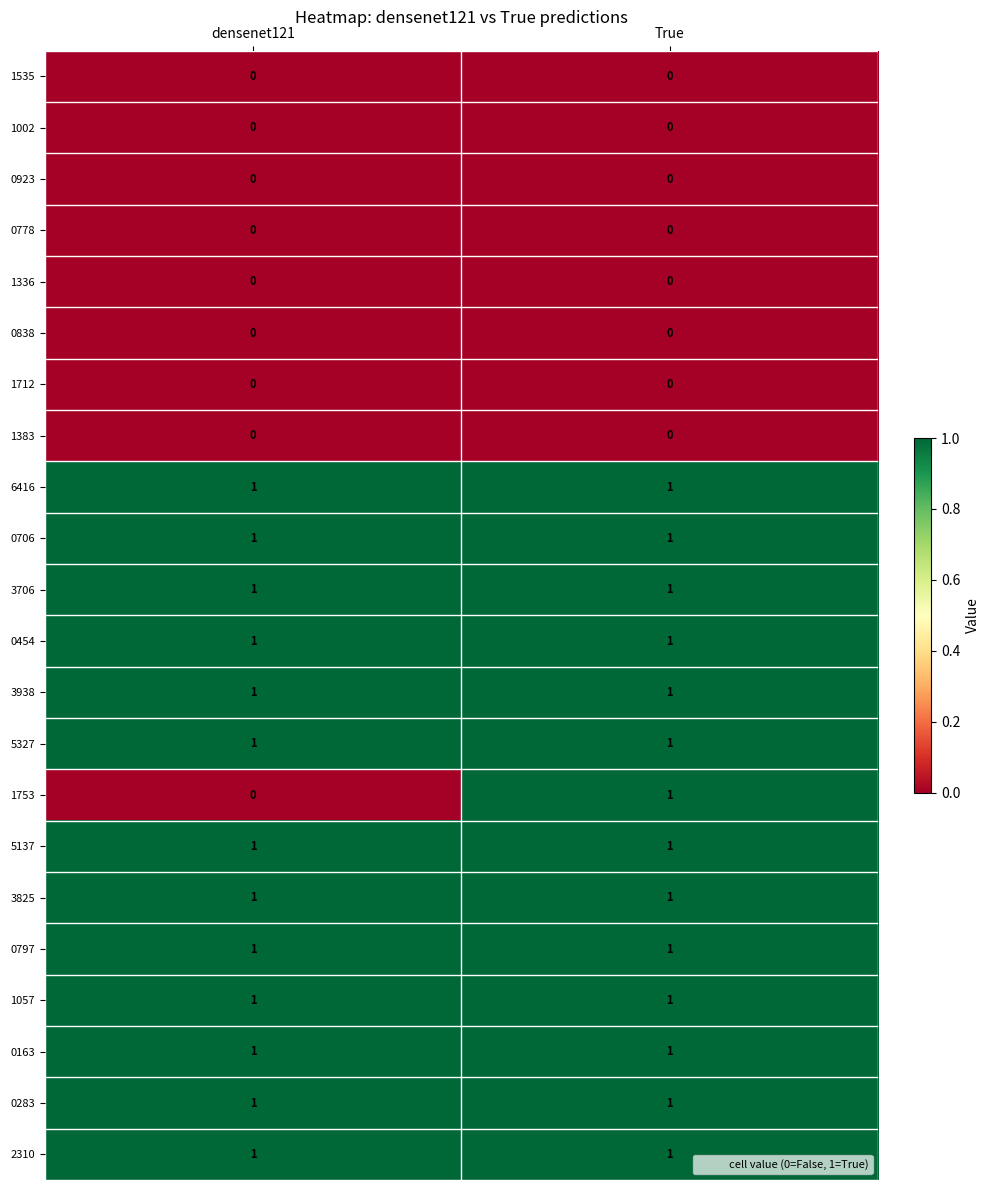

What is the total value across all series at True?

14